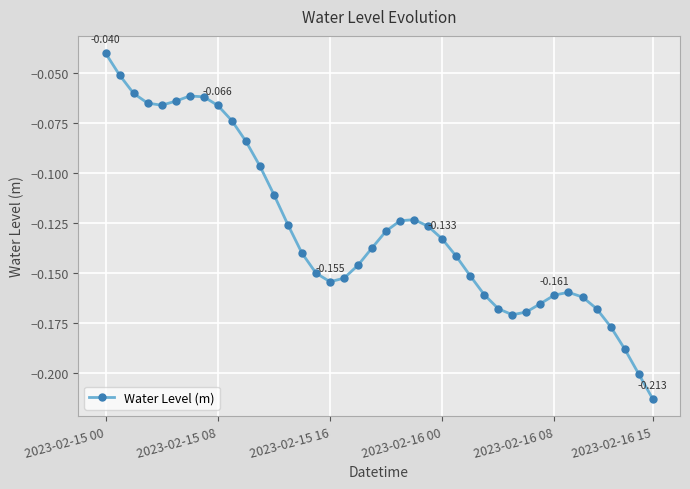

True or false: there are more than 1 points higher than both neighbors.

True